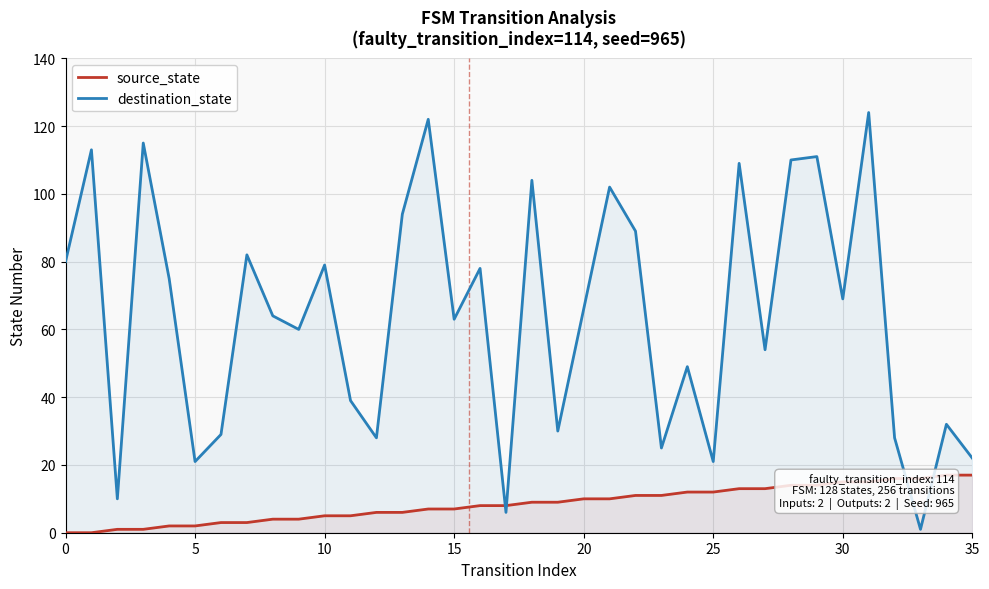

At how many categories does at least one series exceed 14?

34